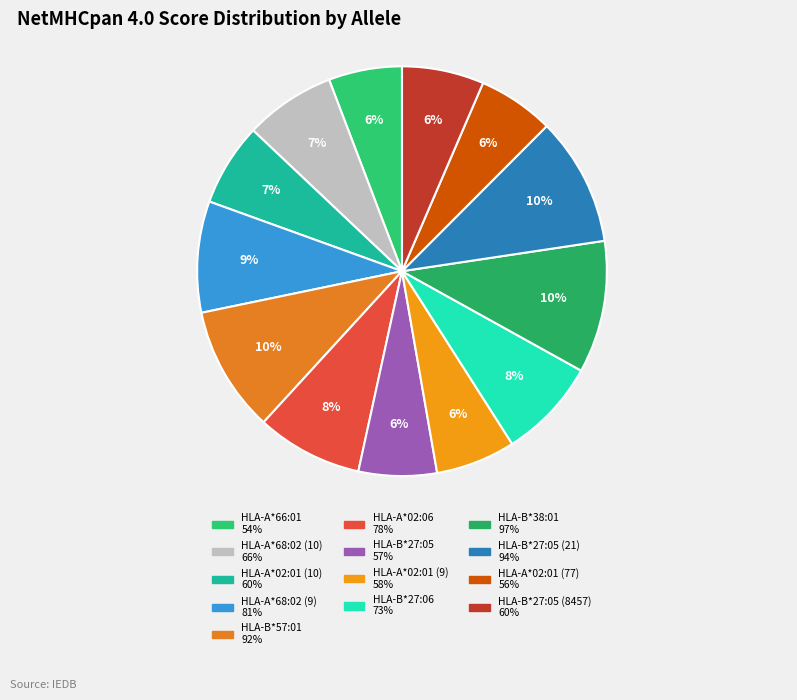

What is the largest slice in the pie chart?

HLA-B*38:01